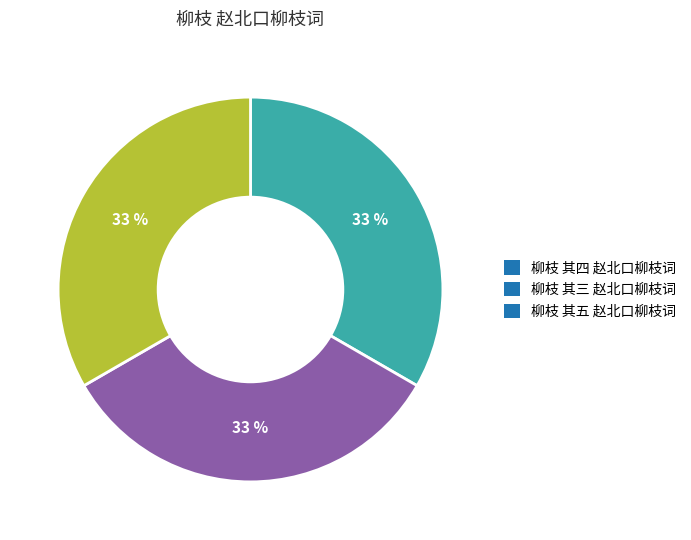

Is there any slice that represents more than half of the pie?

No